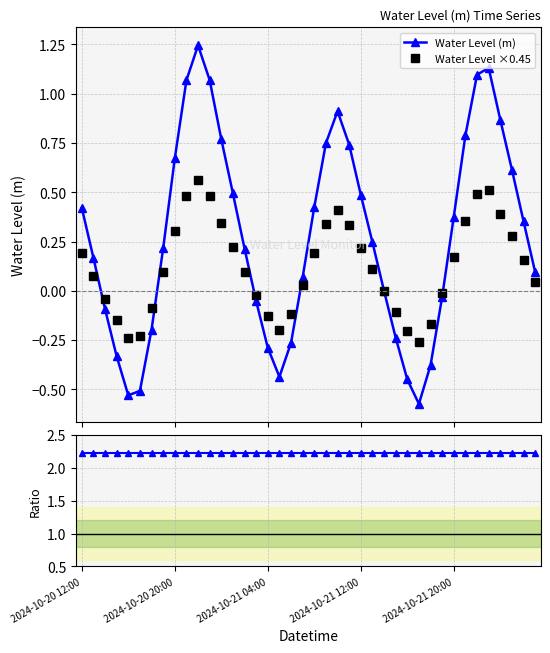

True or false: Water Level ×0.45 has more than 2 points higher than both neighbors.

True